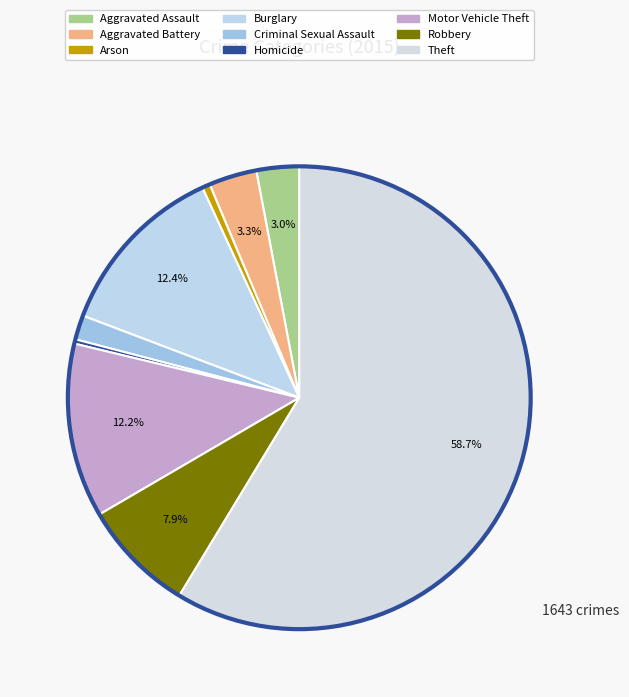

What is the ratio of the value at Arson to the value at Criminal Sexual Assault?

0.3